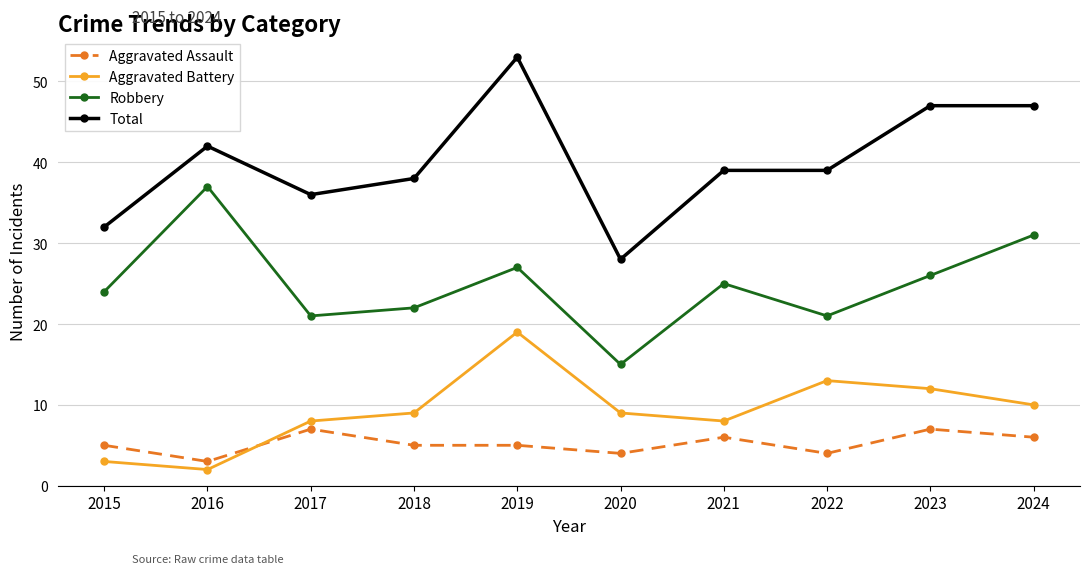

True or false: Robbery has a value of 37 at 2016.

True